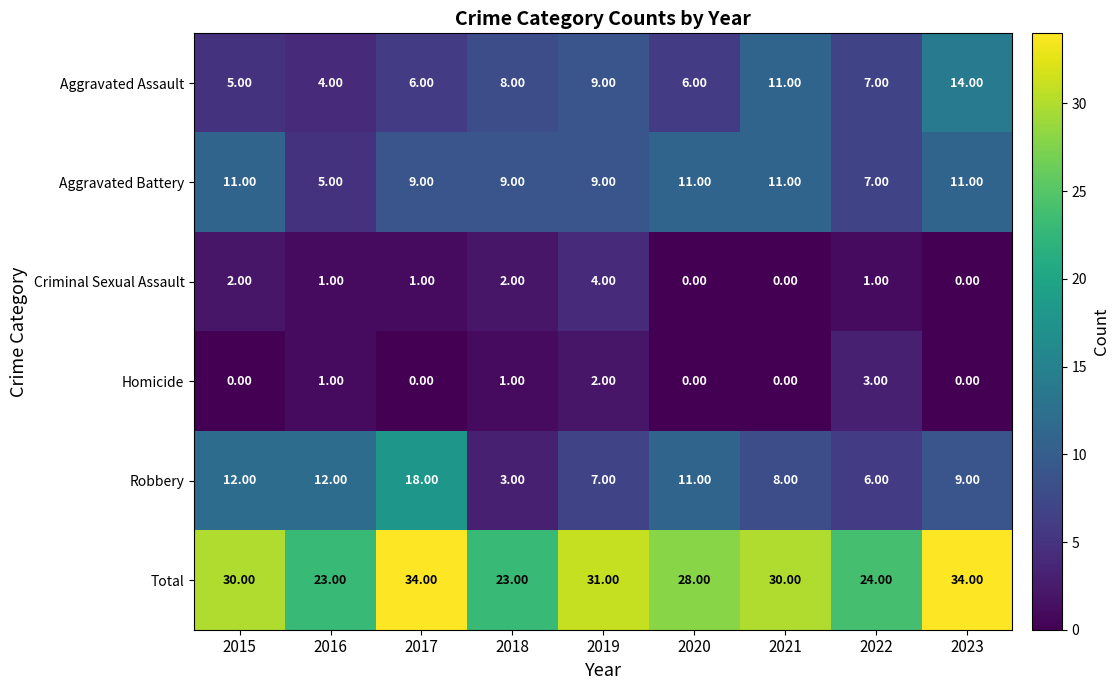

Rank the series by their maximum value, from highest to lowest.

Total, Robbery, Aggravated Assault, Aggravated Battery, Criminal Sexual Assault, Homicide